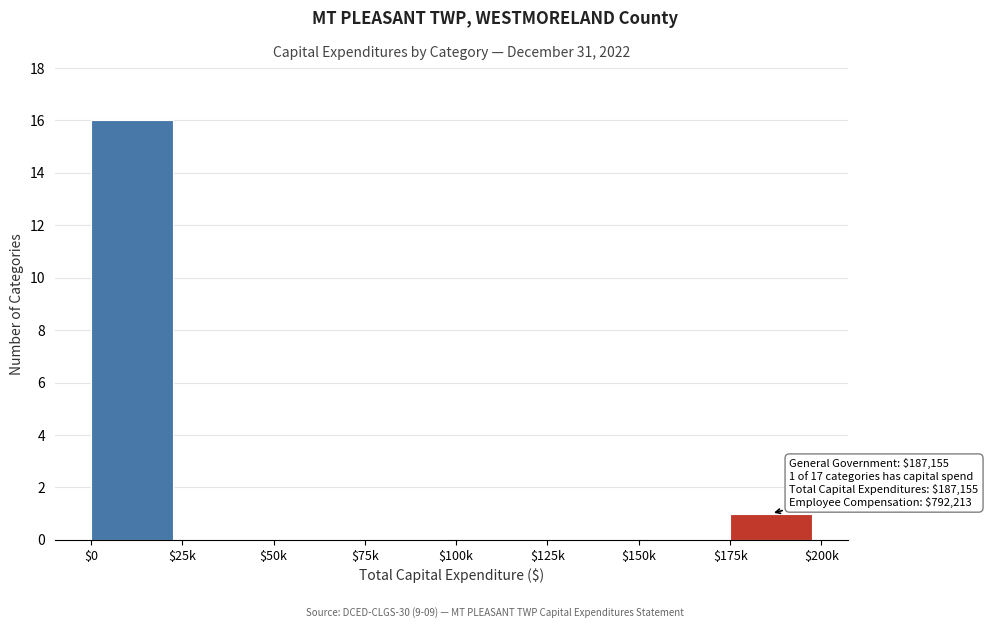

Where is the data nearest to the value 8?

$175k